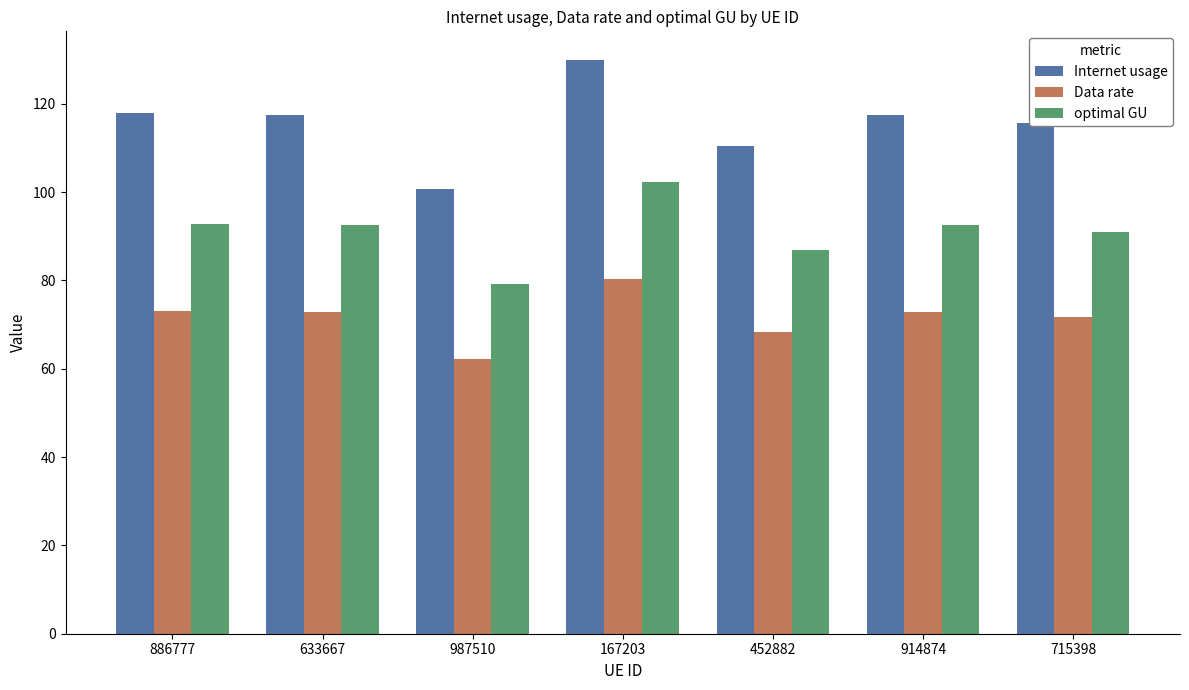

What is the spread (max minus min) of values at 987510?

38.3